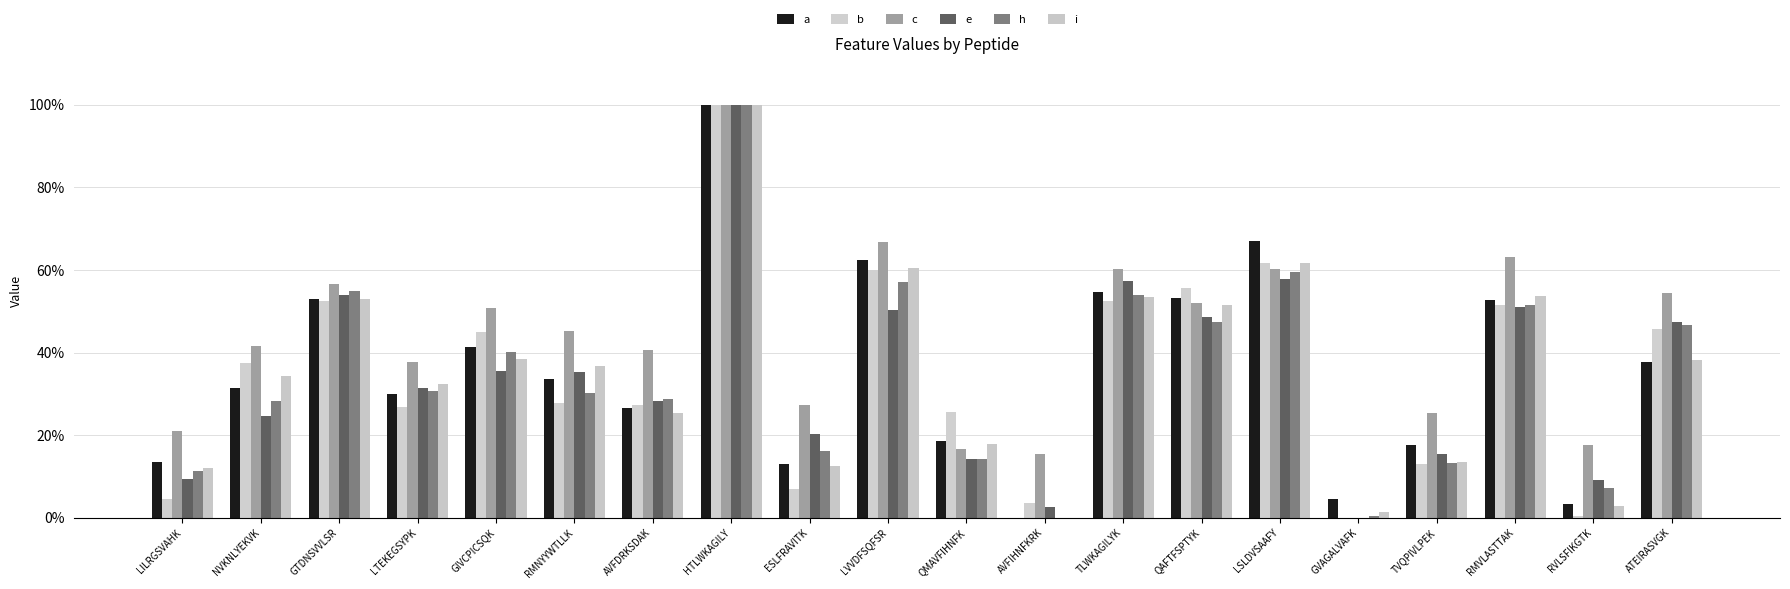

Reading left to right, extract all data points from this chart.

a: LILRGSVAHK=0.1	NVKNLYEKVK=0.3	GTDNSVVLSR=0.5	LTEKEGSYPK=0.3	GIVCPICSQK=0.4	RMNYYWTLLK=0.3	AVFDRKSDAK=0.3	HTLWKAGILY=1.0	ESLFRAVITK=0.1	LVVDFSQFSR=0.6	QMAVFIHNFK=0.2	AVFIHNFKRK=0.0	TLWKAGILYK=0.5	QAFTFSPTYK=0.5	LSLDVSAAFY=0.7	GVAGALVAFK=0.0	TVQPIVLPEK=0.2	RMVLASTTAK=0.5	RVLSFIKGTK=0.0	ATEIRASVGK=0.4
b: LILRGSVAHK=0.0	NVKNLYEKVK=0.4	GTDNSVVLSR=0.5	LTEKEGSYPK=0.3	GIVCPICSQK=0.4	RMNYYWTLLK=0.3	AVFDRKSDAK=0.3	HTLWKAGILY=1.0	ESLFRAVITK=0.1	LVVDFSQFSR=0.6	QMAVFIHNFK=0.3	AVFIHNFKRK=0.0	TLWKAGILYK=0.5	QAFTFSPTYK=0.6	LSLDVSAAFY=0.6	GVAGALVAFK=0.0	TVQPIVLPEK=0.1	RMVLASTTAK=0.5	RVLSFIKGTK=0.0	ATEIRASVGK=0.5
c: LILRGSVAHK=0.2	NVKNLYEKVK=0.4	GTDNSVVLSR=0.6	LTEKEGSYPK=0.4	GIVCPICSQK=0.5	RMNYYWTLLK=0.5	AVFDRKSDAK=0.4	HTLWKAGILY=1.0	ESLFRAVITK=0.3	LVVDFSQFSR=0.7	QMAVFIHNFK=0.2	AVFIHNFKRK=0.2	TLWKAGILYK=0.6	QAFTFSPTYK=0.5	LSLDVSAAFY=0.6	GVAGALVAFK=0.0	TVQPIVLPEK=0.3	RMVLASTTAK=0.6	RVLSFIKGTK=0.2	ATEIRASVGK=0.5
e: LILRGSVAHK=0.1	NVKNLYEKVK=0.2	GTDNSVVLSR=0.5	LTEKEGSYPK=0.3	GIVCPICSQK=0.4	RMNYYWTLLK=0.4	AVFDRKSDAK=0.3	HTLWKAGILY=1.0	ESLFRAVITK=0.2	LVVDFSQFSR=0.5	QMAVFIHNFK=0.1	AVFIHNFKRK=0.0	TLWKAGILYK=0.6	QAFTFSPTYK=0.5	LSLDVSAAFY=0.6	GVAGALVAFK=0.0	TVQPIVLPEK=0.2	RMVLASTTAK=0.5	RVLSFIKGTK=0.1	ATEIRASVGK=0.5
h: LILRGSVAHK=0.1	NVKNLYEKVK=0.3	GTDNSVVLSR=0.5	LTEKEGSYPK=0.3	GIVCPICSQK=0.4	RMNYYWTLLK=0.3	AVFDRKSDAK=0.3	HTLWKAGILY=1.0	ESLFRAVITK=0.2	LVVDFSQFSR=0.6	QMAVFIHNFK=0.1	AVFIHNFKRK=0.0	TLWKAGILYK=0.5	QAFTFSPTYK=0.5	LSLDVSAAFY=0.6	GVAGALVAFK=0.0	TVQPIVLPEK=0.1	RMVLASTTAK=0.5	RVLSFIKGTK=0.1	ATEIRASVGK=0.5
i: LILRGSVAHK=0.1	NVKNLYEKVK=0.3	GTDNSVVLSR=0.5	LTEKEGSYPK=0.3	GIVCPICSQK=0.4	RMNYYWTLLK=0.4	AVFDRKSDAK=0.3	HTLWKAGILY=1.0	ESLFRAVITK=0.1	LVVDFSQFSR=0.6	QMAVFIHNFK=0.2	AVFIHNFKRK=0.0	TLWKAGILYK=0.5	QAFTFSPTYK=0.5	LSLDVSAAFY=0.6	GVAGALVAFK=0.0	TVQPIVLPEK=0.1	RMVLASTTAK=0.5	RVLSFIKGTK=0.0	ATEIRASVGK=0.4